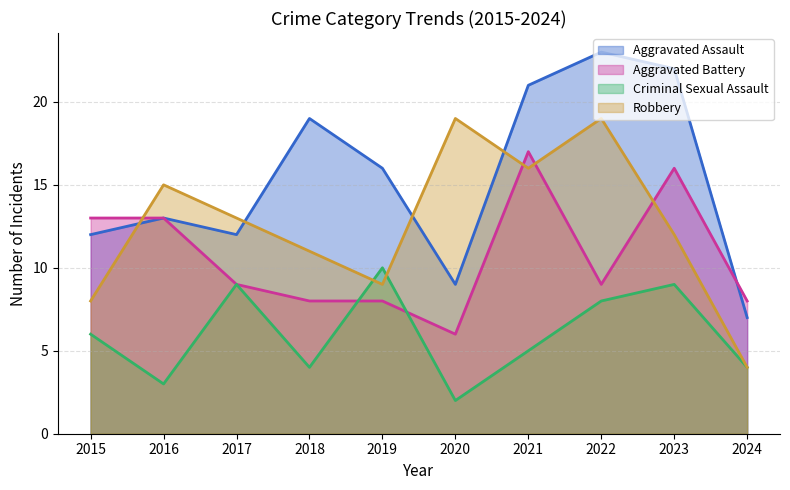

What are all the series names shown in the legend?

Aggravated Assault, Aggravated Battery, Criminal Sexual Assault, Robbery